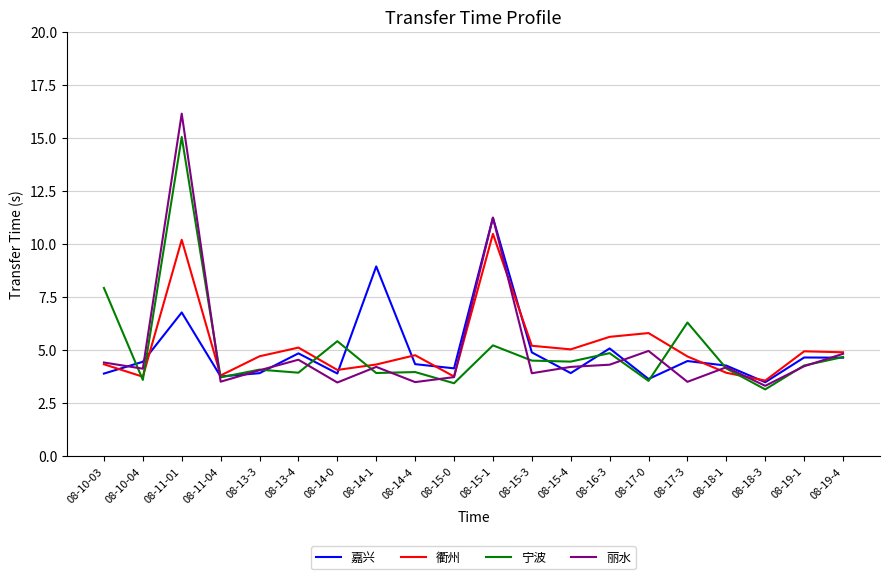

Which series changed the most between 08-15-1 and 08-16-3?

丽水